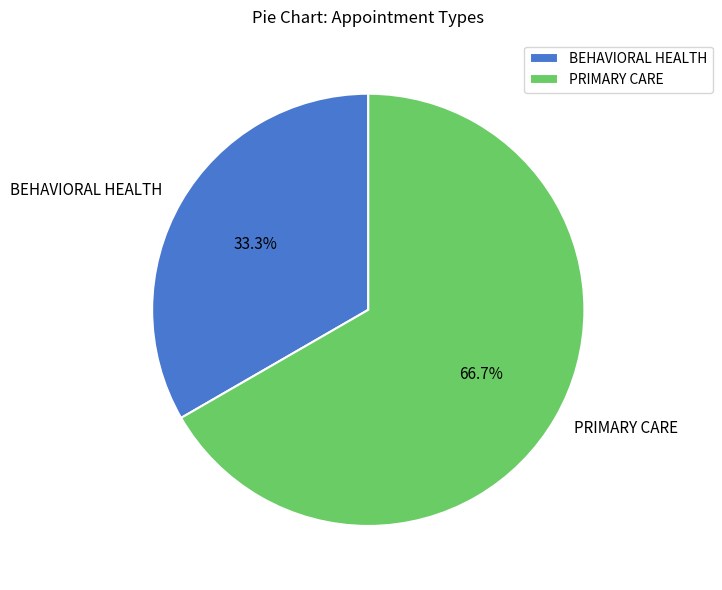

True or false: BEHAVIORAL HEALTH accounts for 33% of the total.

True